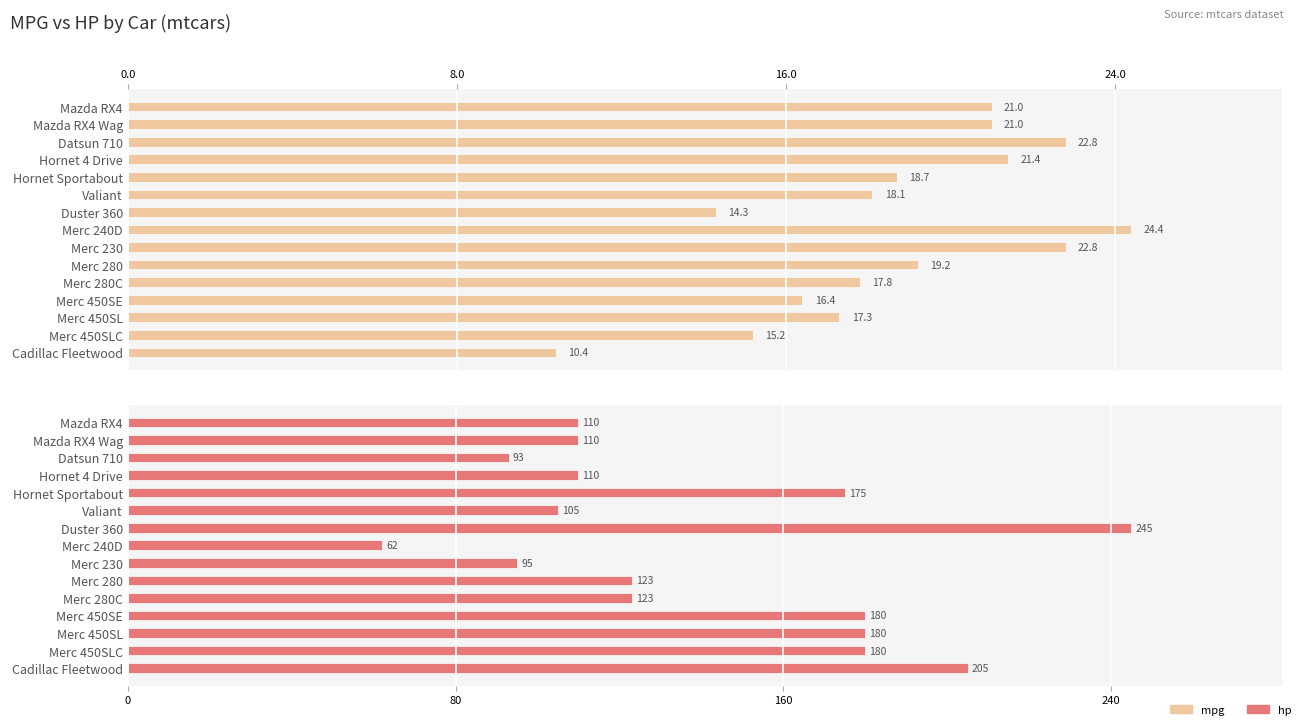

Reading left to right, list all the values displayed in this chart.

mpg: 21.0	21.0	22.8	21.4	18.7	18.1	14.3	24.4	22.8	19.2	17.8	16.4	17.3	15.2	10.4
hp: 110.0	110.0	93.0	110.0	175.0	105.0	245.0	62.0	95.0	123.0	123.0	180.0	180.0	180.0	205.0